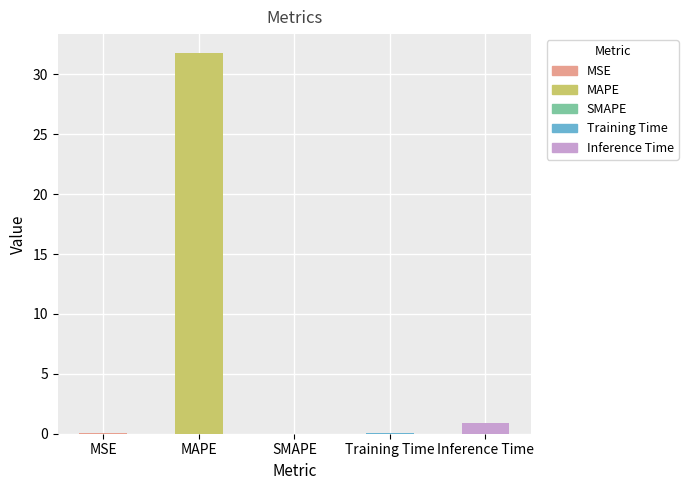

The value at MAPE is 31.8. True or false?

True